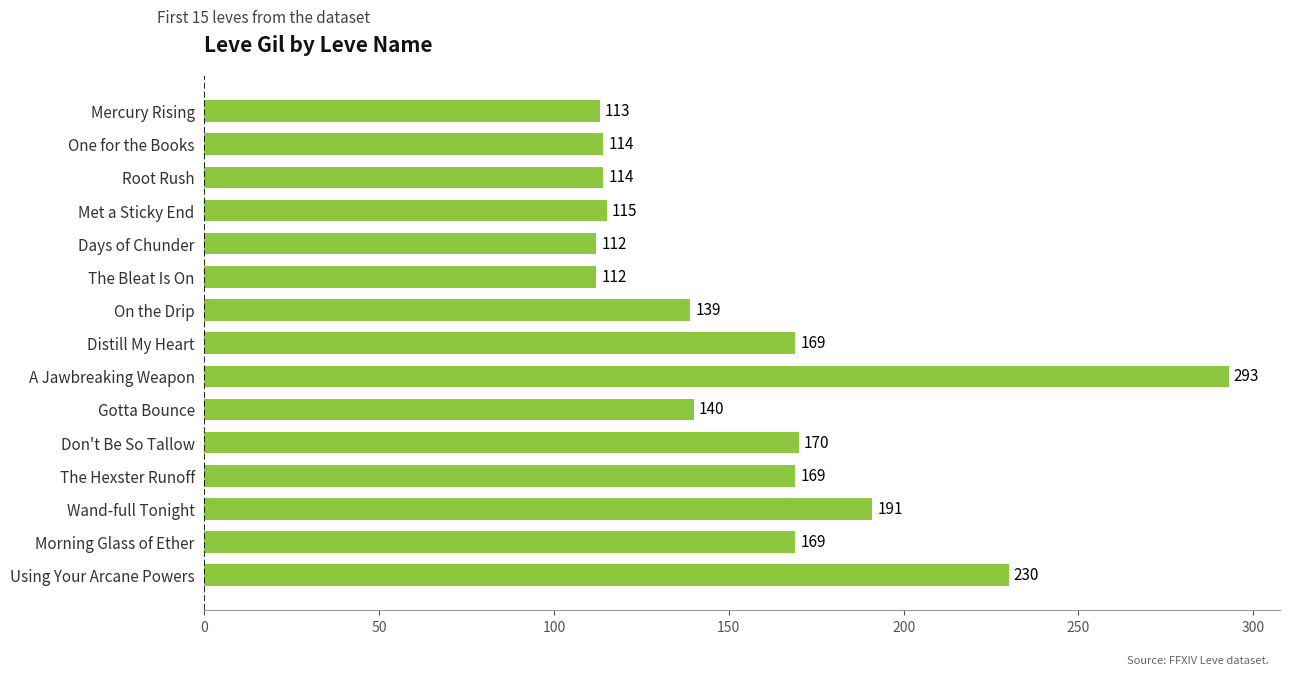

What is the difference between the maximum and minimum values?

181